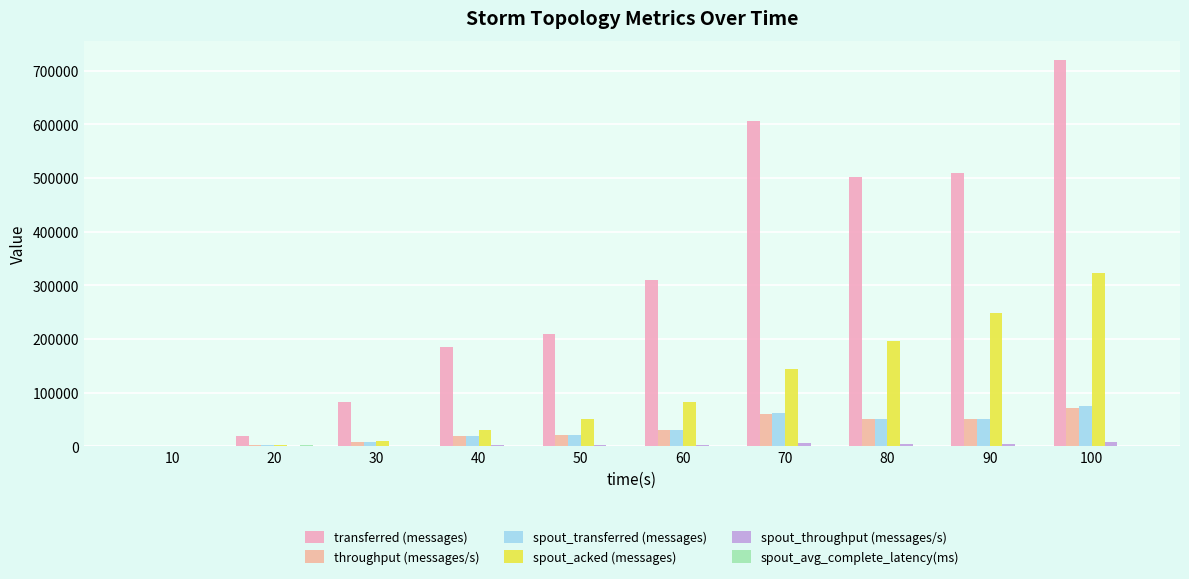

The throughput (messages/s) series shows 20936.0 at 50. True or false?

True